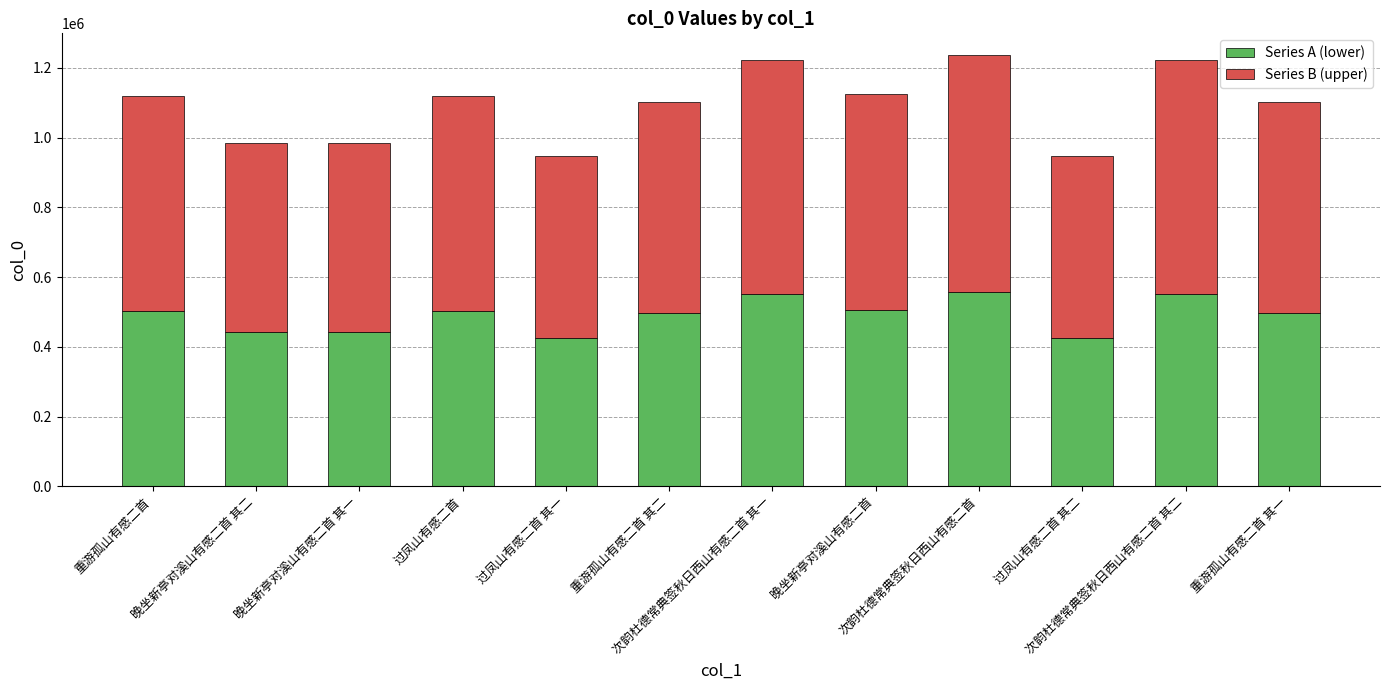

What is the difference between the maximum and minimum values in the Series A (lower) series?

130333